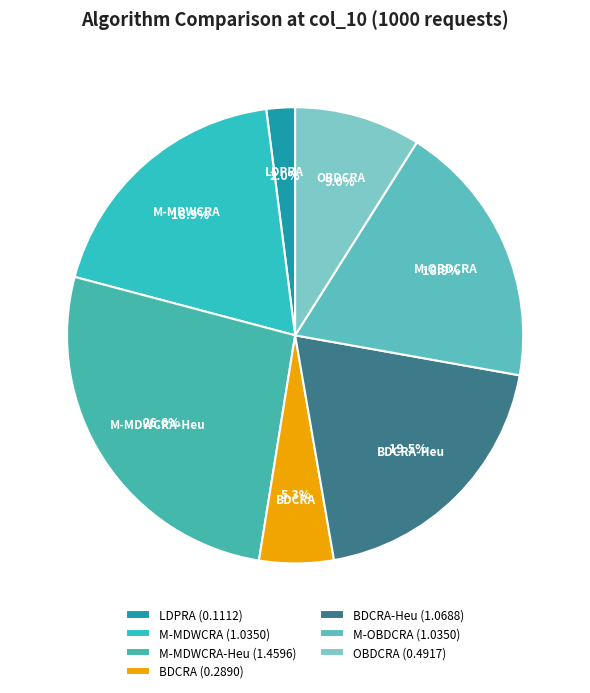

To the nearest percent, what is the difference between the largest and smallest slice percentages?

25%